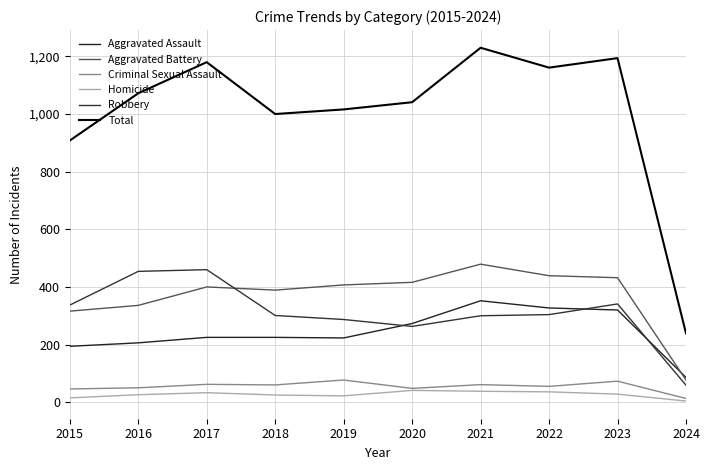

List the series in order of their peak value, lowest first.

Homicide, Criminal Sexual Assault, Aggravated Assault, Robbery, Aggravated Battery, Total